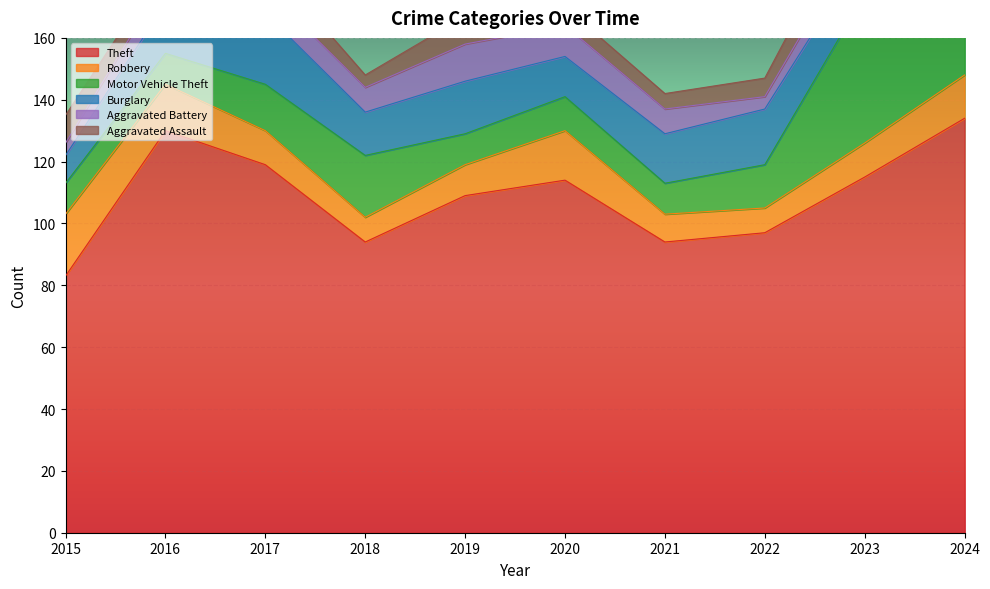

What is the value of the Theft point at the 6th from the left?

114